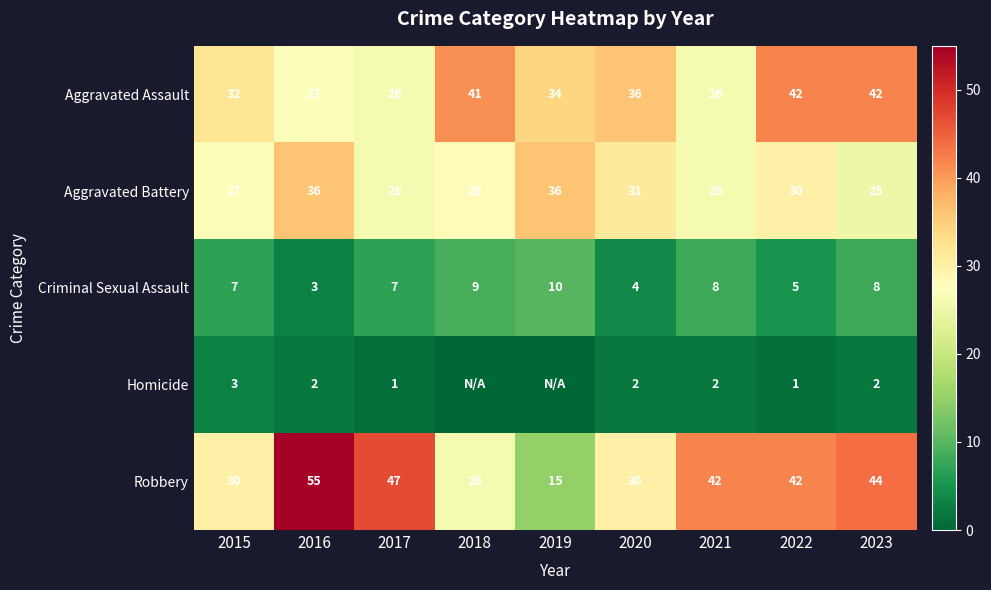

What is the difference between the maximum and minimum values in the Criminal Sexual Assault series?

7